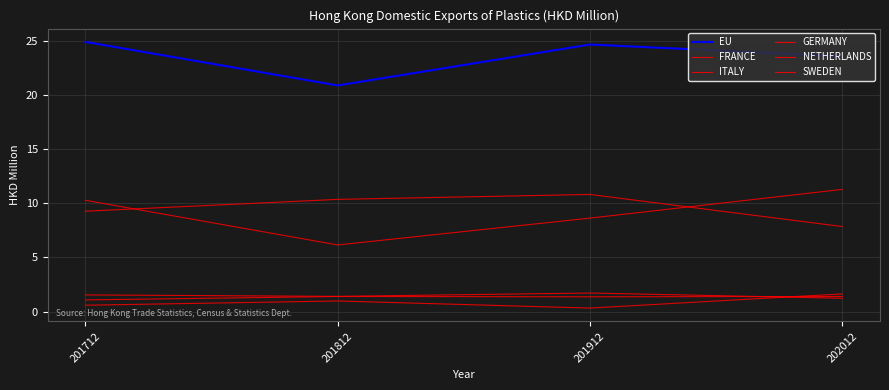

List the series in order of their peak value, lowest first.

NETHERLANDS, GERMANY, SWEDEN, ITALY, FRANCE, EU